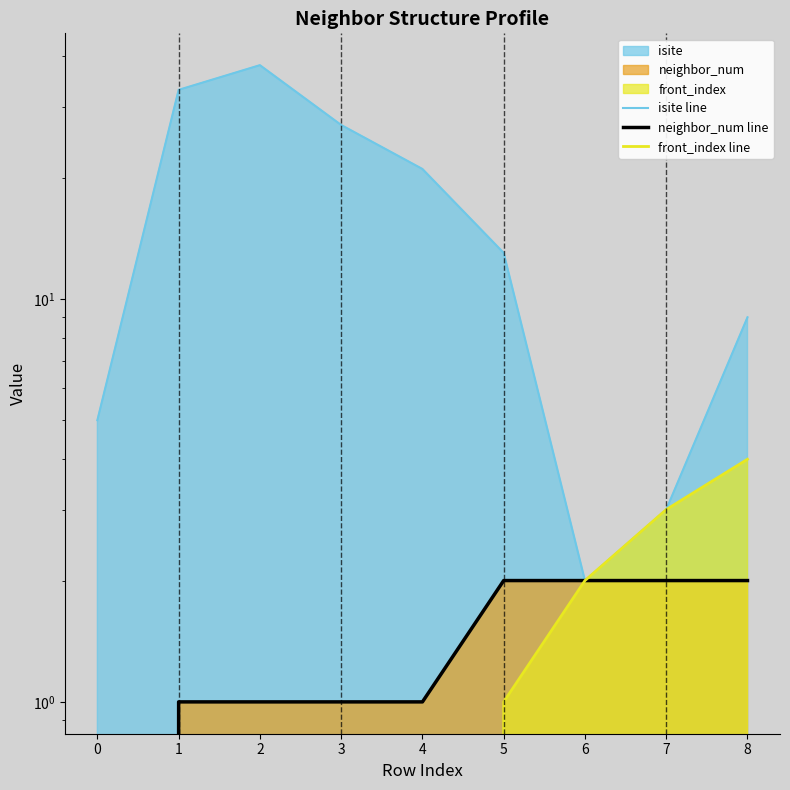

True or false: neighbor_num line has more than 0 points higher than both neighbors.

False